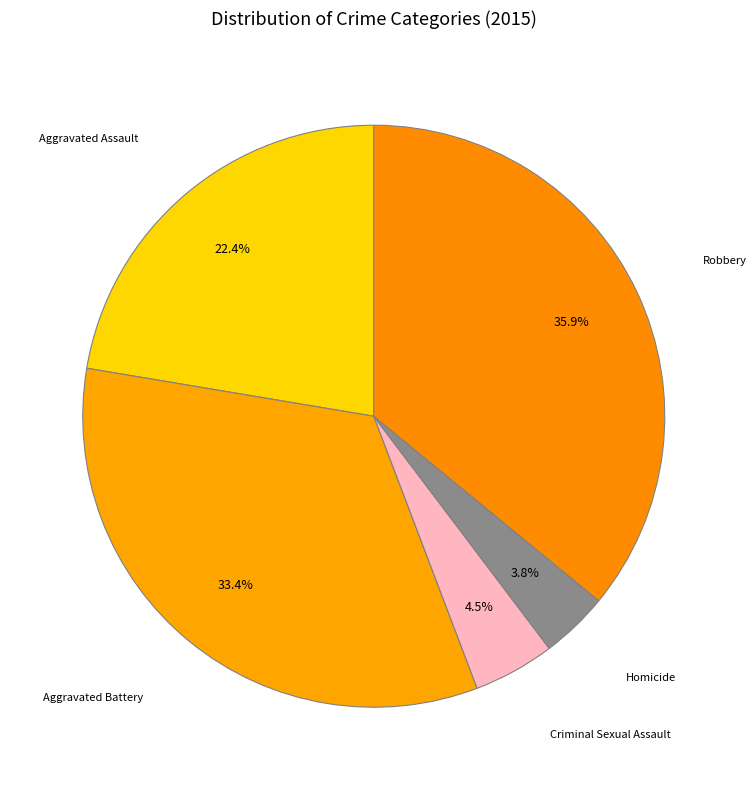

Rank the categories by value from highest to lowest.

Robbery, Aggravated Battery, Aggravated Assault, Criminal Sexual Assault, Homicide